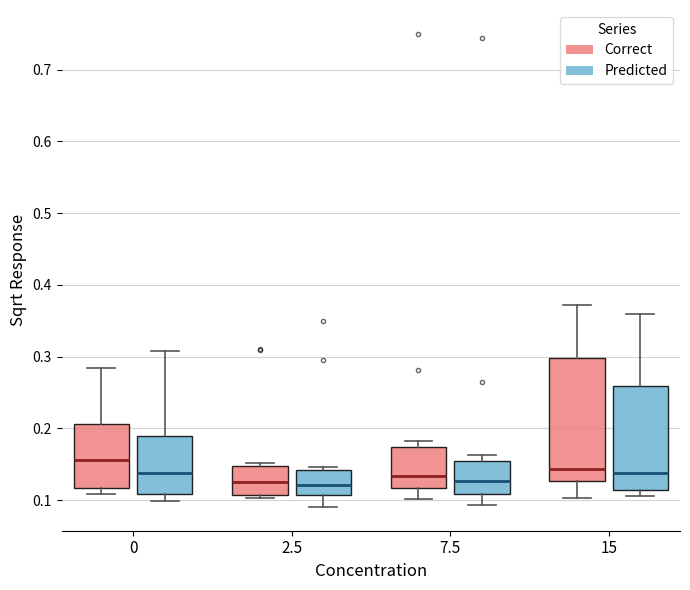

Which box is the tallest, from its lower edge to its upper edge?

15 (Correct)